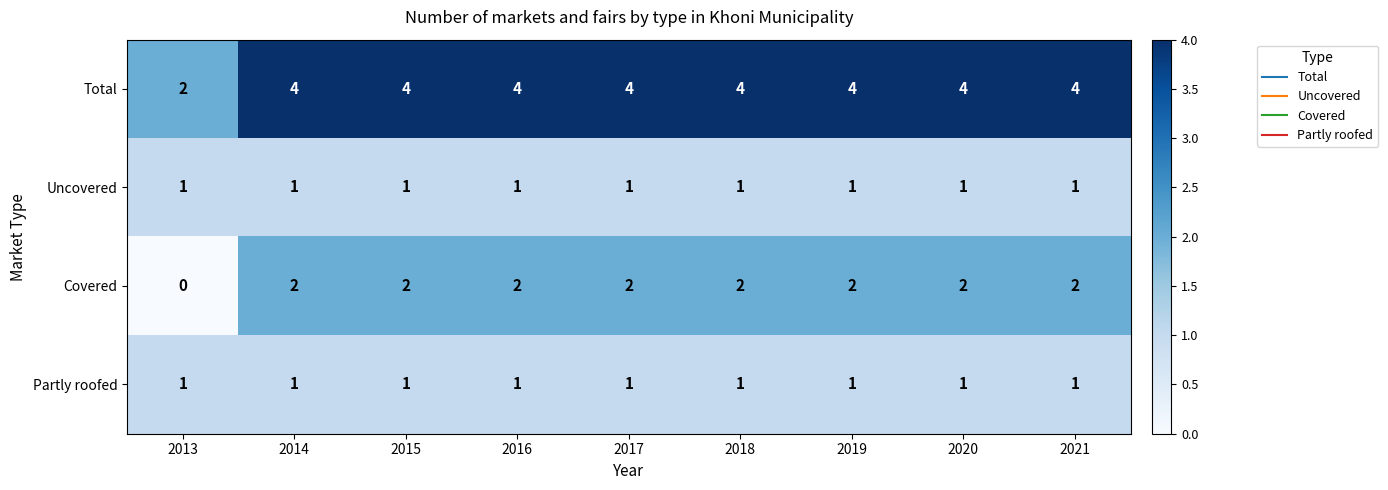

Which category has the lowest value across all series?

2013